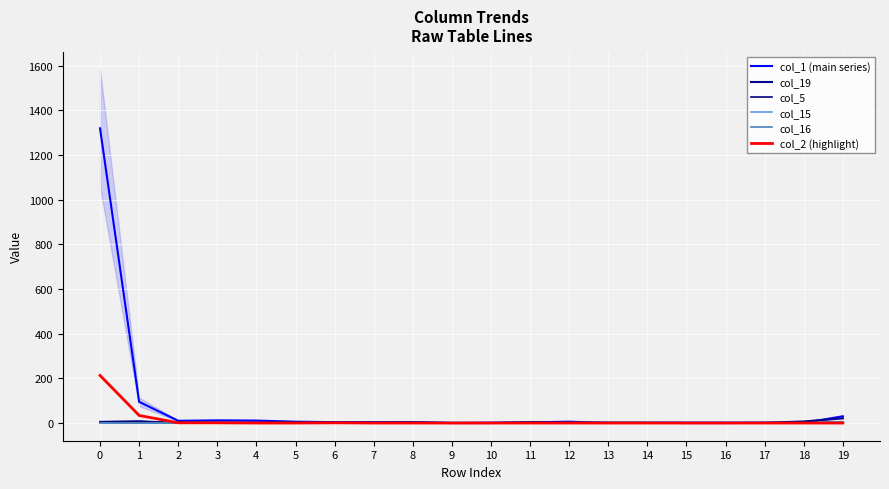

Reading left to right, list all the values displayed in this chart.

col_1 (main series): 0=1319	1=95	2=10	3=12	4=11	5=6	6=4	7=4	8=4	9=1	10=2	11=3	12=6	13=1	14=2	15=2	16=2	17=2	18=1	19=30
col_19: 0=3	1=3	2=3	3=1	4=2	5=3	6=2	7=2	8=3	9=0	10=0	11=4	12=2	13=2	14=2	15=0	16=0	17=1	18=7	19=21
col_5: 0=6	1=9	2=0	3=2	4=0	5=0	6=0	7=0	8=0	9=0	10=0	11=0	12=0	13=0	14=0	15=0	16=0	17=0	18=0	19=5
col_15: 0=0	1=0	2=0	3=0	4=0	5=0	6=0	7=0	8=0	9=2	10=0	11=1	12=0	13=1	14=4	15=0	16=2	17=0	18=0	19=5
col_16: 0=1	1=0	2=0	3=0	4=0	5=0	6=0	7=1	8=1	9=0	10=0	11=0	12=1	13=3	14=2	15=0	16=1	17=0	18=0	19=6
col_2 (highlight): 0=213	1=34	2=1	3=1	4=0	5=0	6=1	7=0	8=0	9=0	10=0	11=0	12=0	13=0	14=0	15=0	16=0	17=0	18=0	19=0